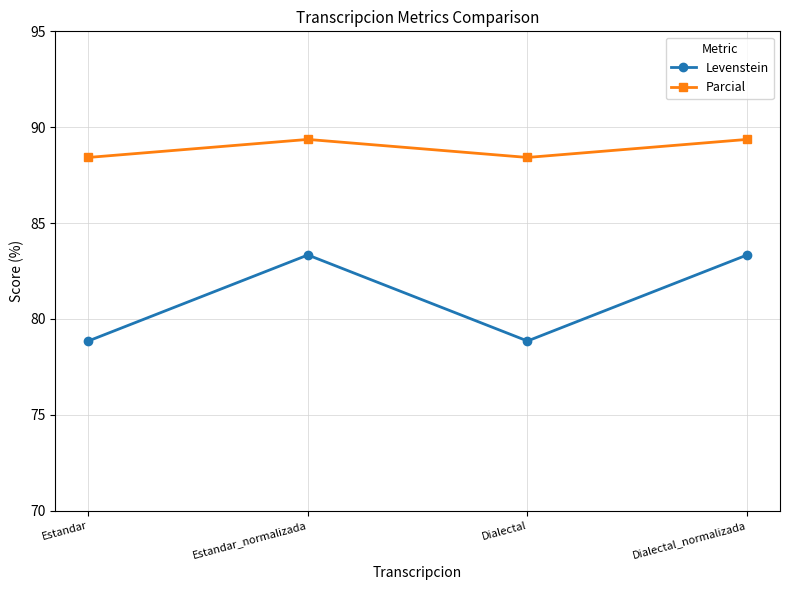

The Levenstein series shows 16.4 at Estandar. True or false?

False